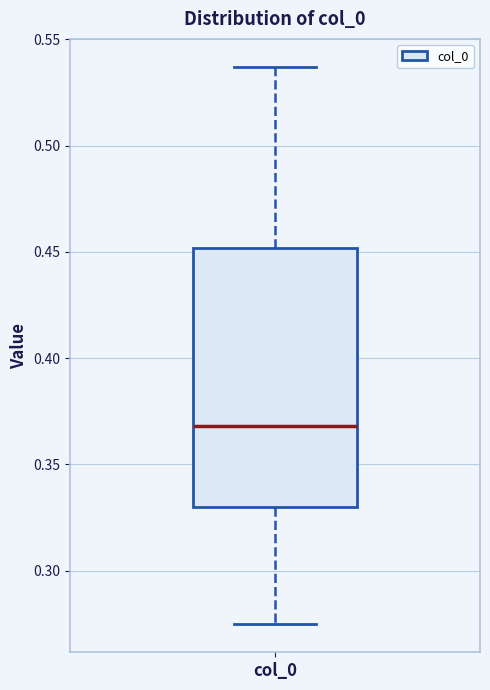

Where is the lower edge of the box for col_0 on the y-axis? The values are not printed on the chart, so give them approximately, as read against the axis.

0.330